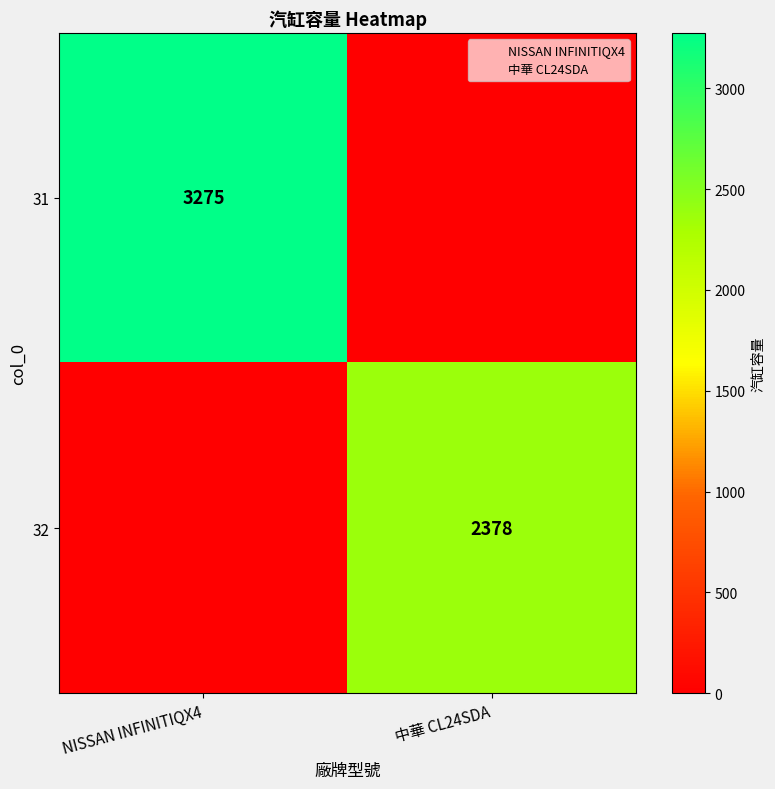

Is the value of 32 at 中華 CL24SDA greater than the value of 31 at NISSAN INFINITIQX4?

No